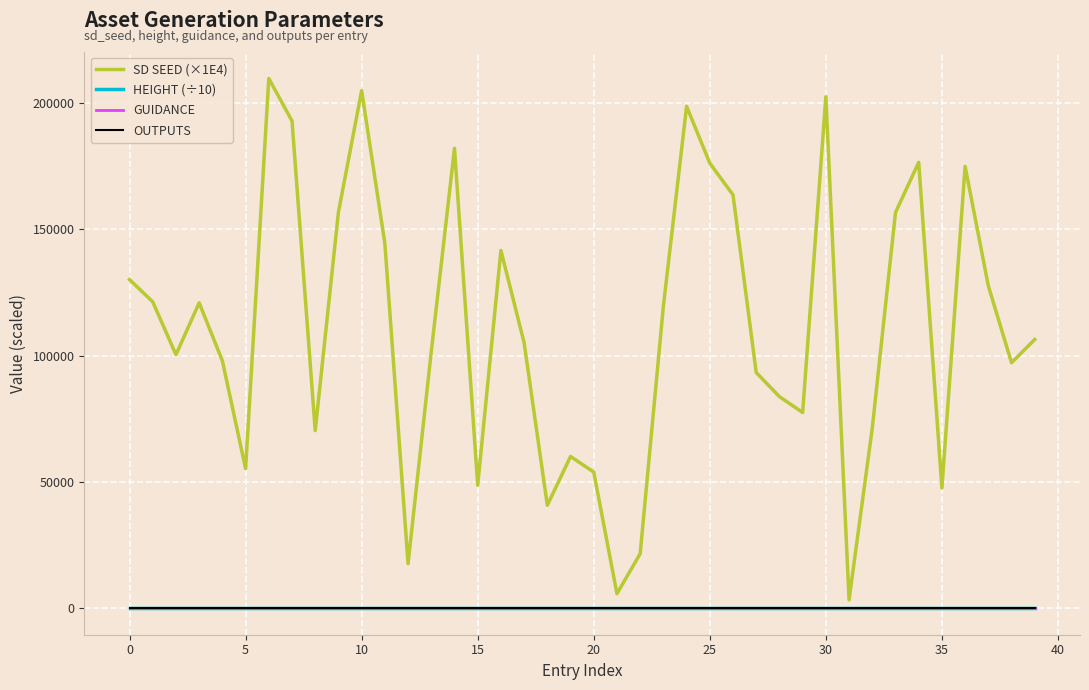

What is the maximum value shown in the chart?

209780.8